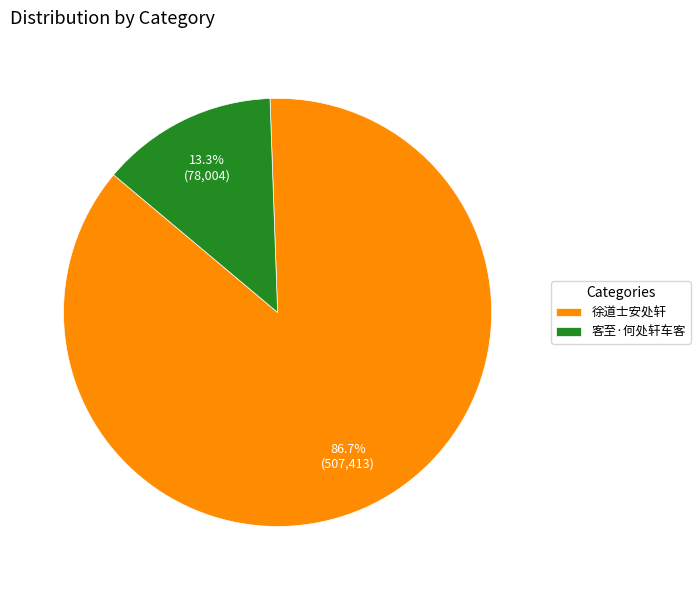

Does any single category account for the majority?

Yes